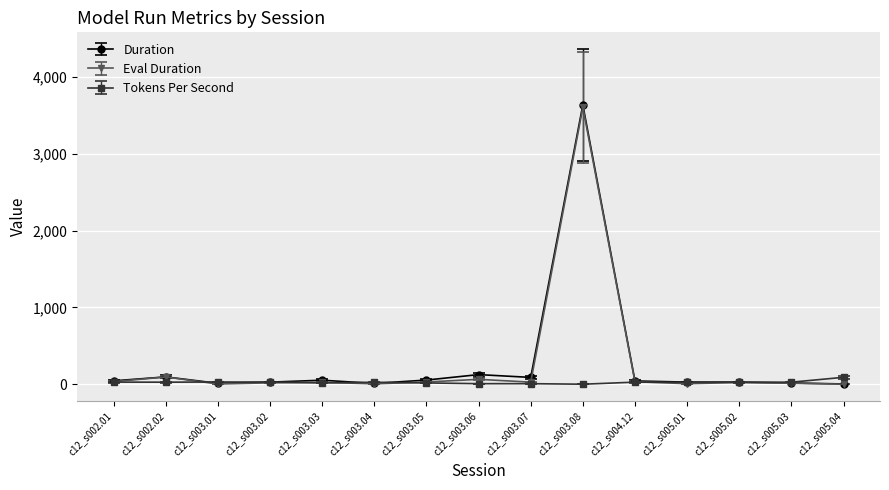

What is the label of the 13th point from the left?

c12_s005.02